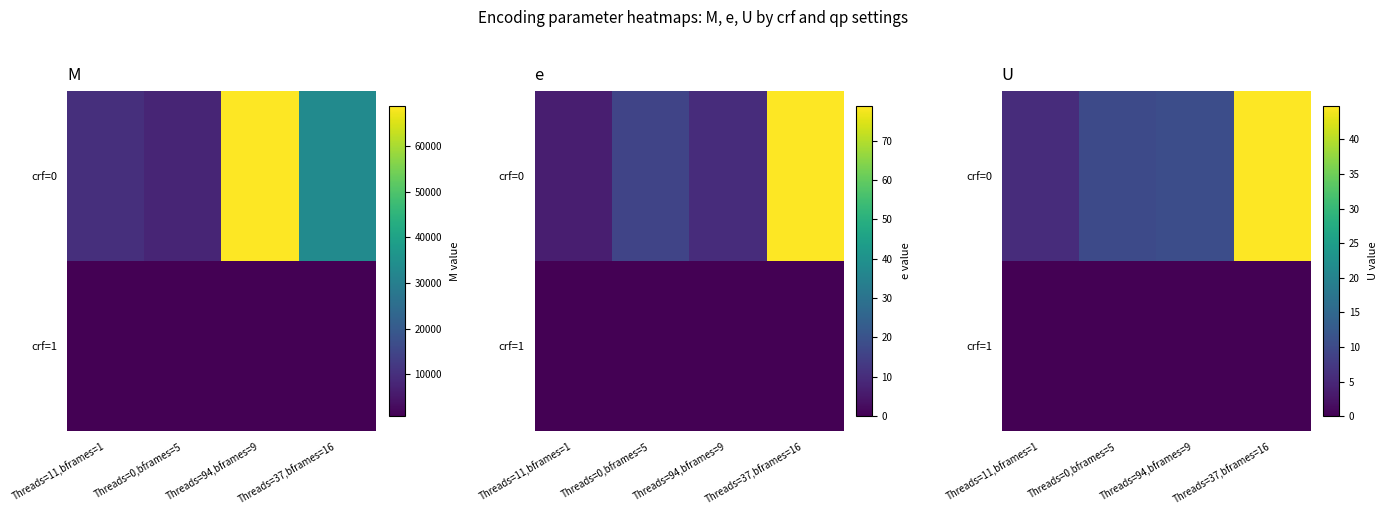

Is it true that crf=0 equals 67.3 at Threads=37,bframes=16?

False